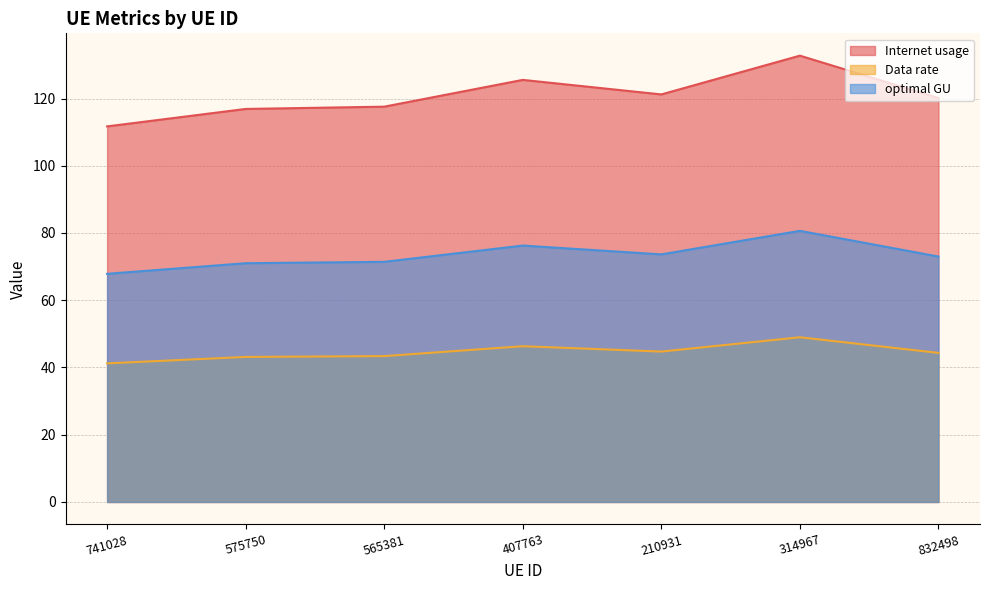

What is the sum of all Data rate values?

312.2